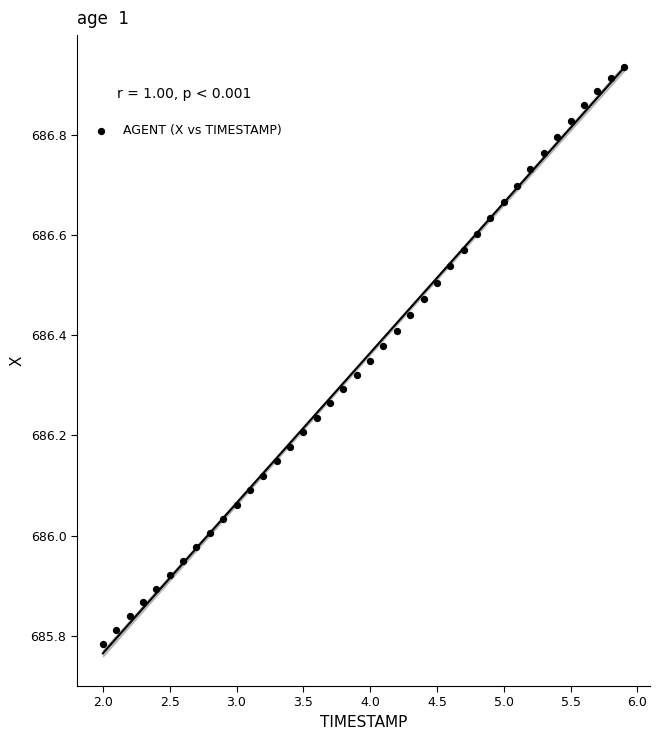

What is the range of X values (max minus min)?

3.9